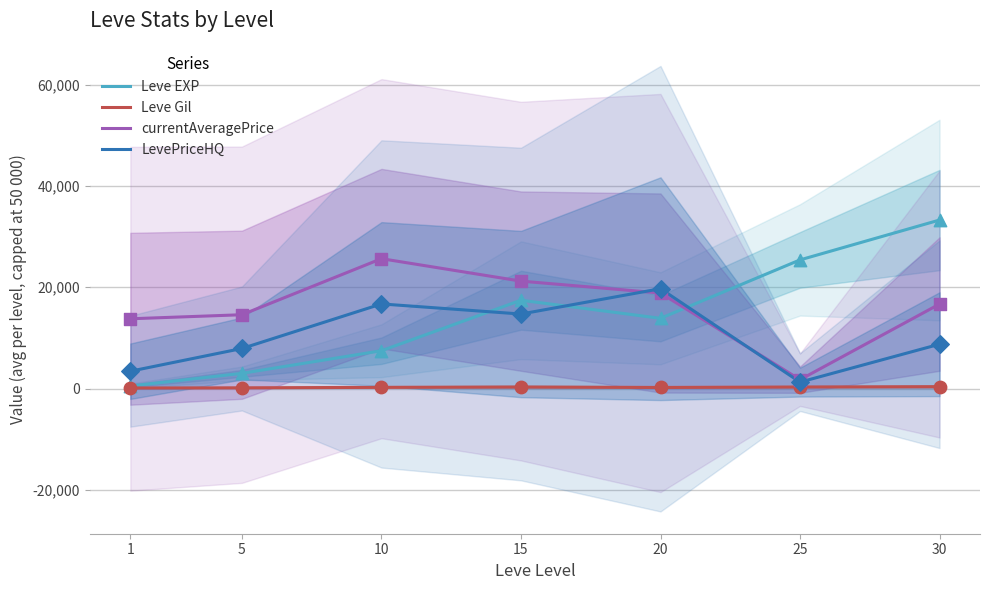

Which series has the largest total across all categories?

currentAveragePrice